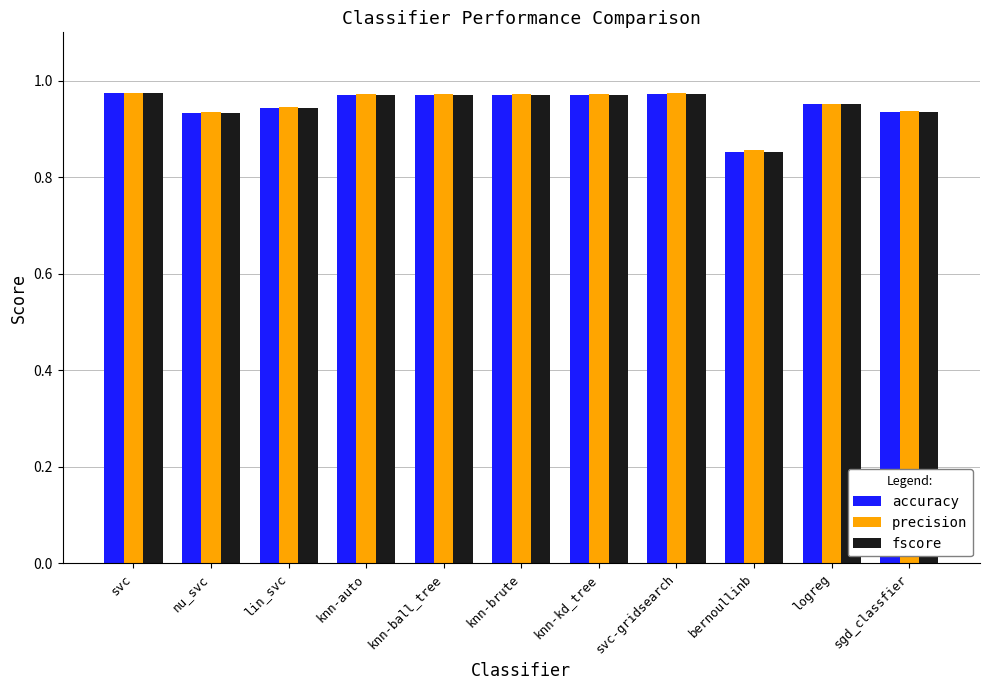

True or false: fscore has a value of 1.7 at knn-ball_tree.

False